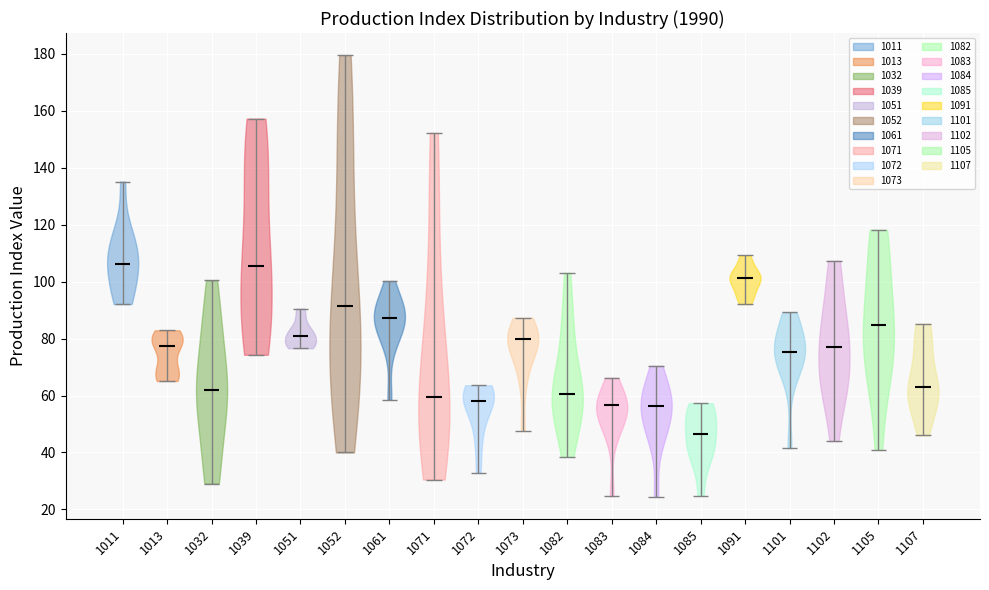

Where does the median line of the violin at x = 1011 sit on the y-axis? The values are not printed on the chart, so give them approximately, as read against the axis.

106